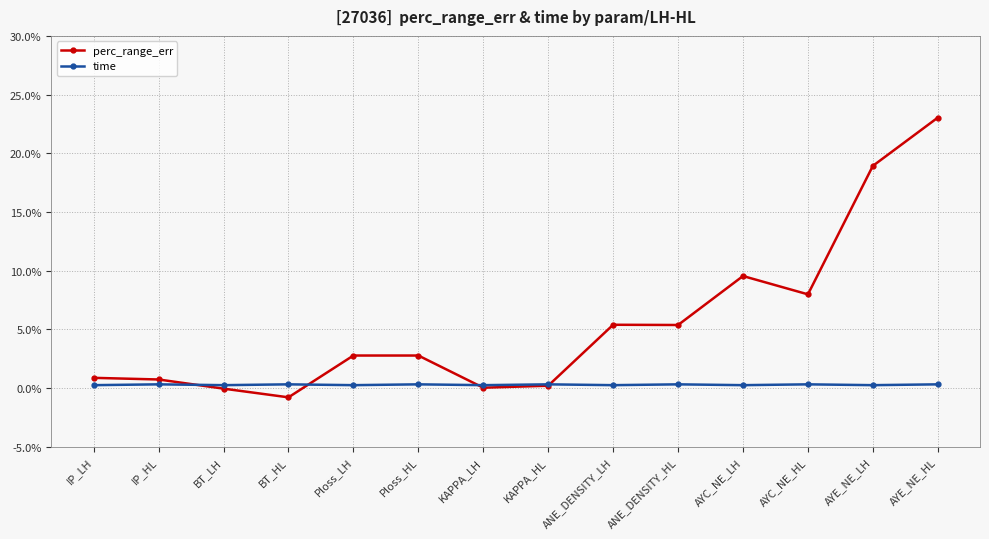

What is the difference between the perc_range_err values at Ploss_LH and IP_LH?

1.9